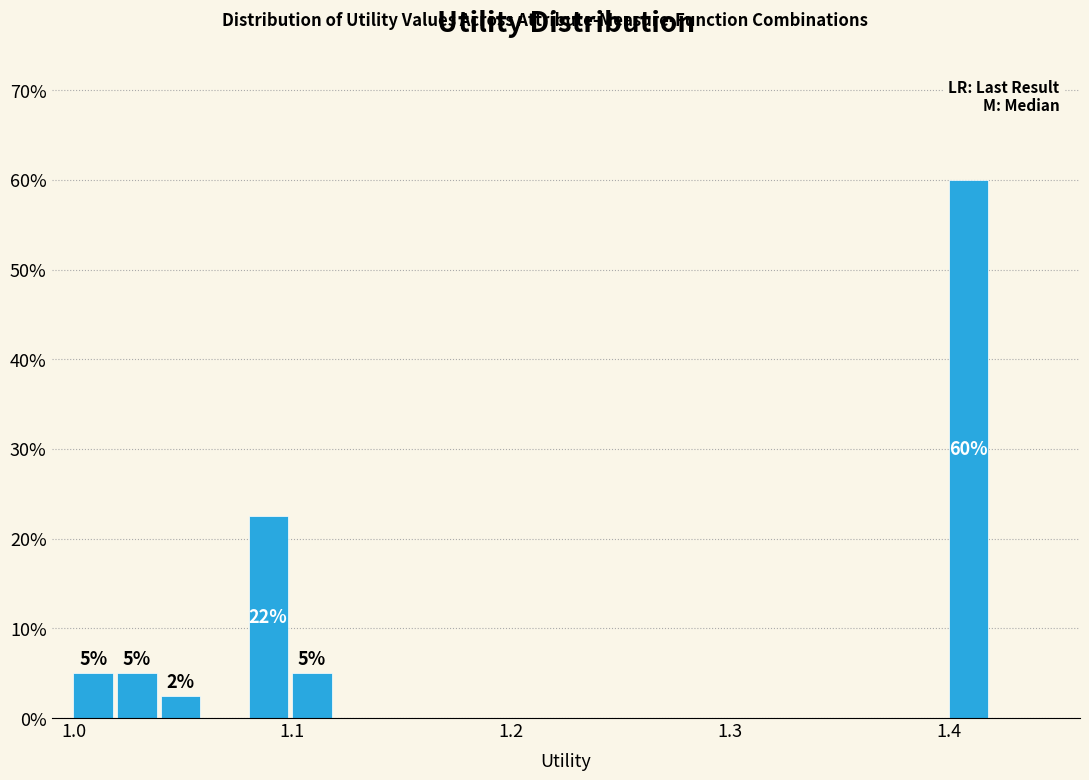

Read against the x-axis, roughly where is the centre of the tallest bar?

1.41